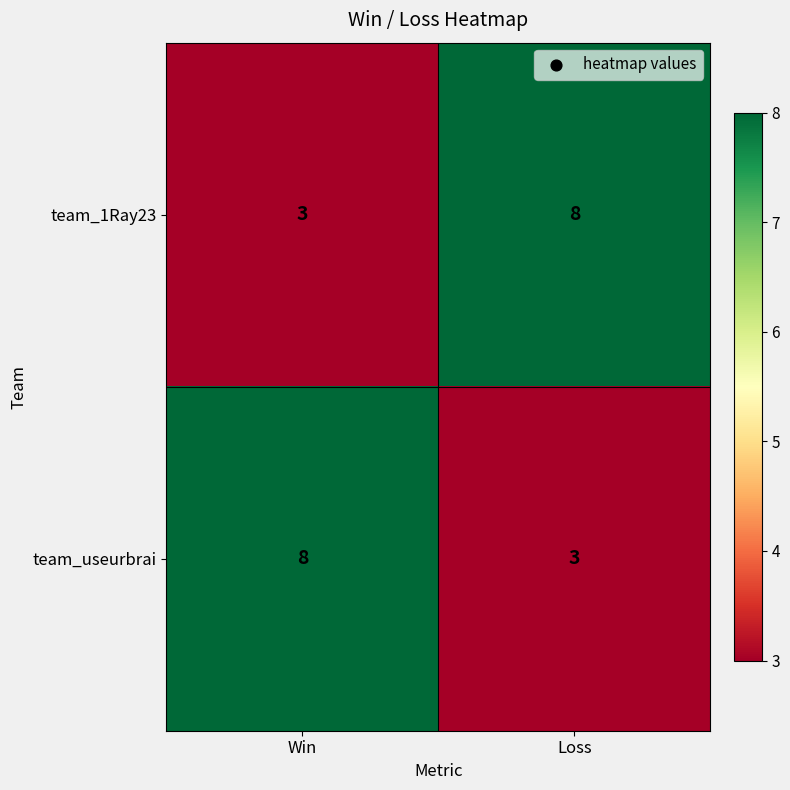

At which label does team_useurbrai reach its minimum?

Loss